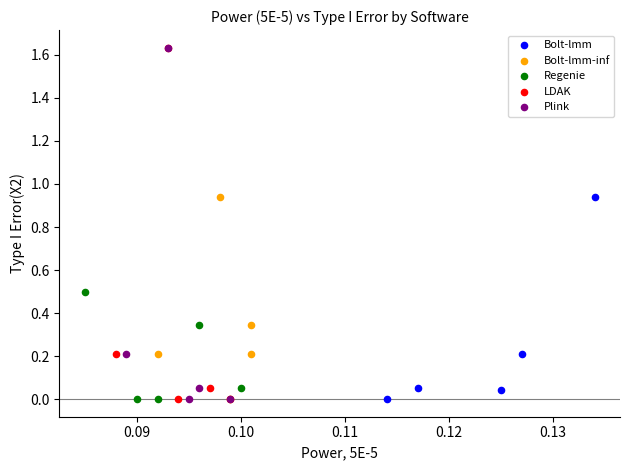

Which series has the widest spread of Y values?

LDAK